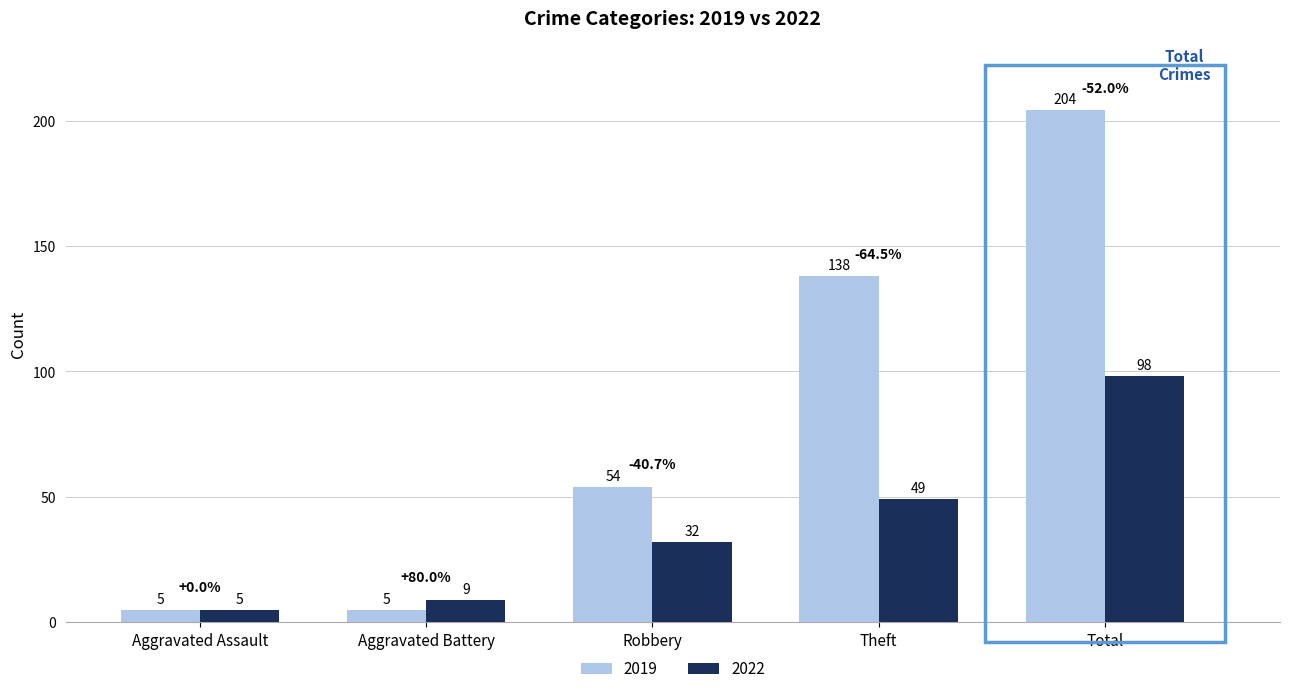

How many data points in 2019 are less than 54?

2